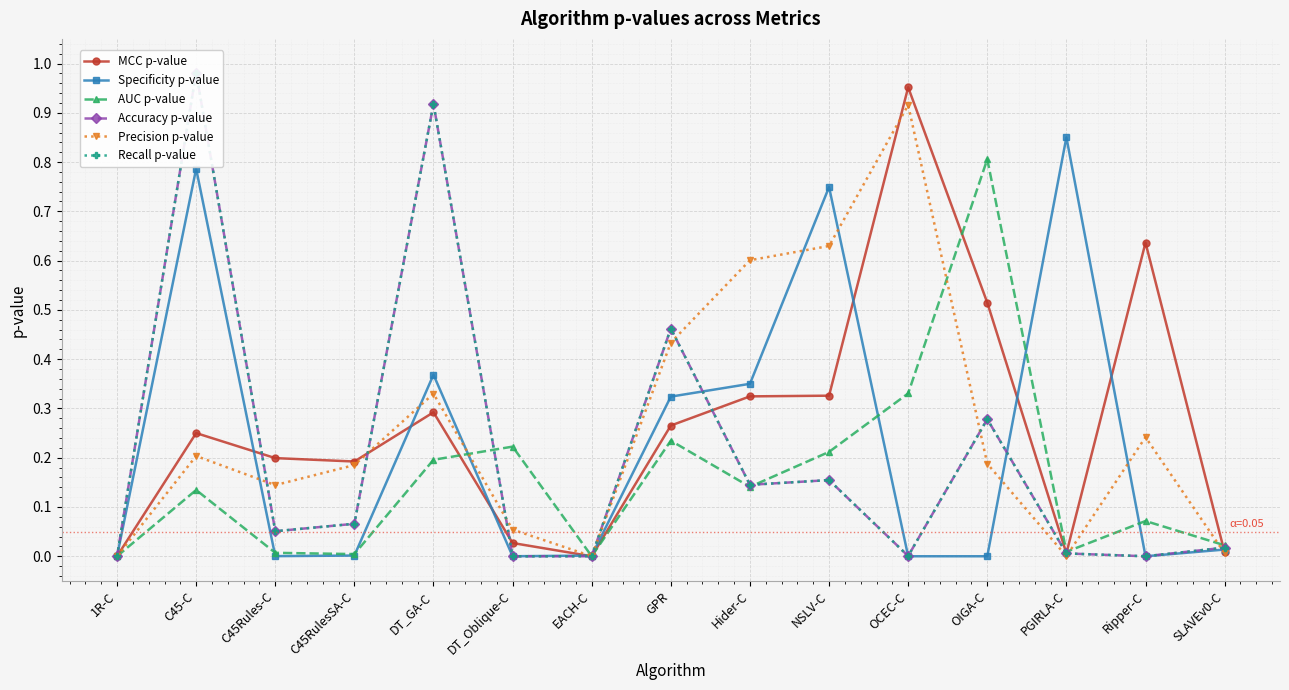

Is the value of Precision p-value at NSLV-C greater than the value of AUC p-value at DT_Oblique-C?

Yes